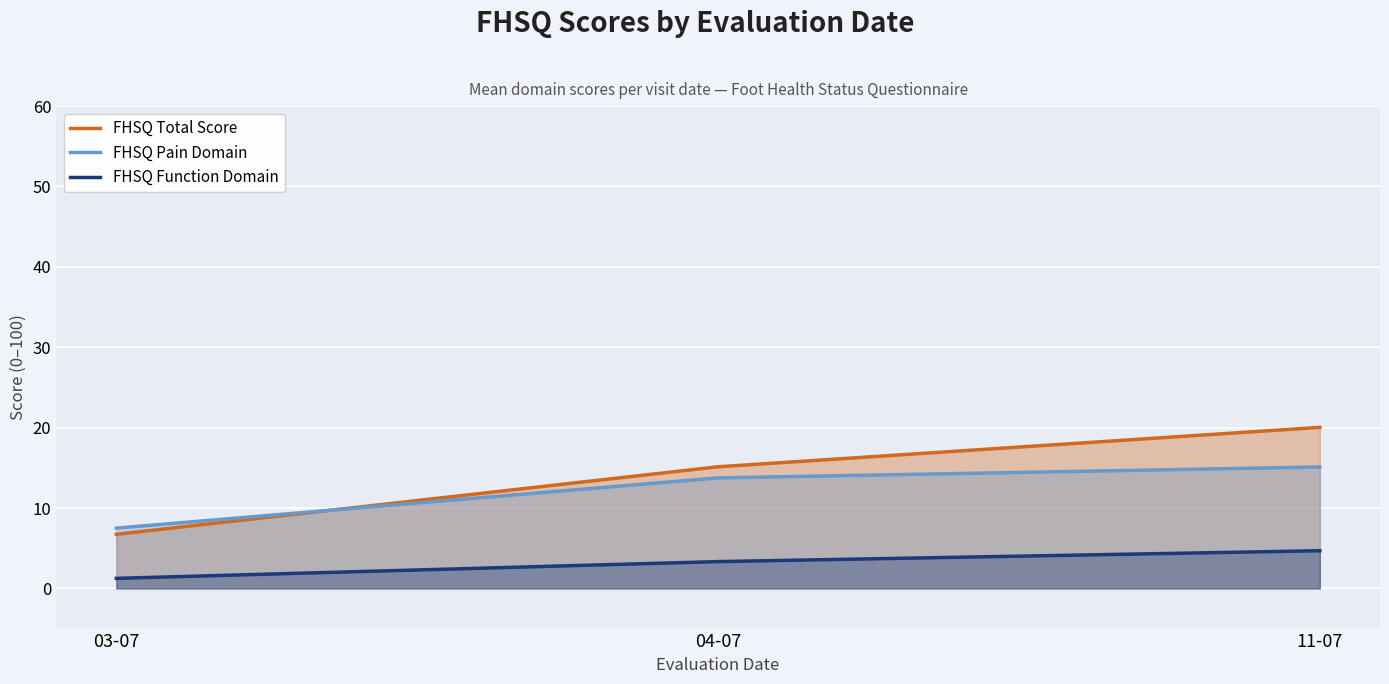

What is the average value of the FHSQ Total Score series?

14.0